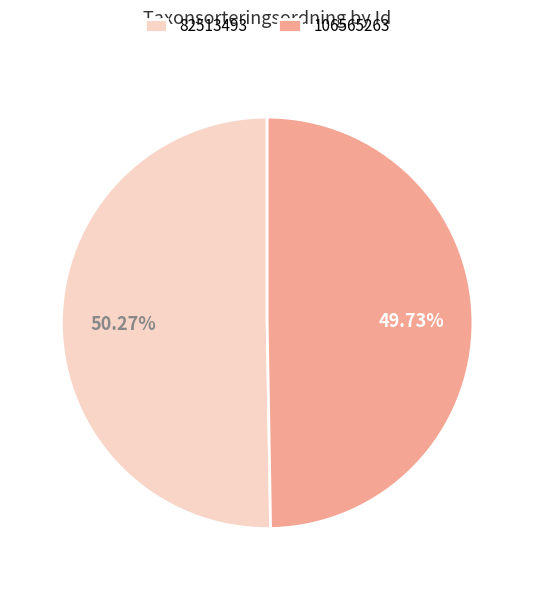

To the nearest percent, what is the combined percentage of 82513493 and 106565263?

100%